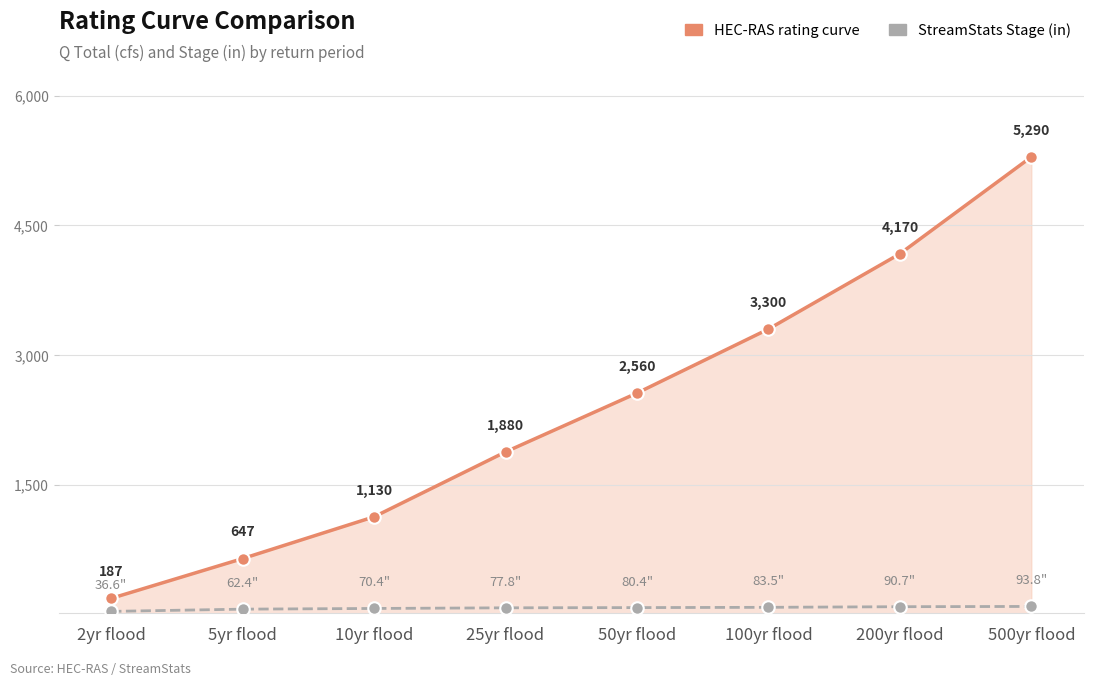

What is the greatest value displayed?

5290.0